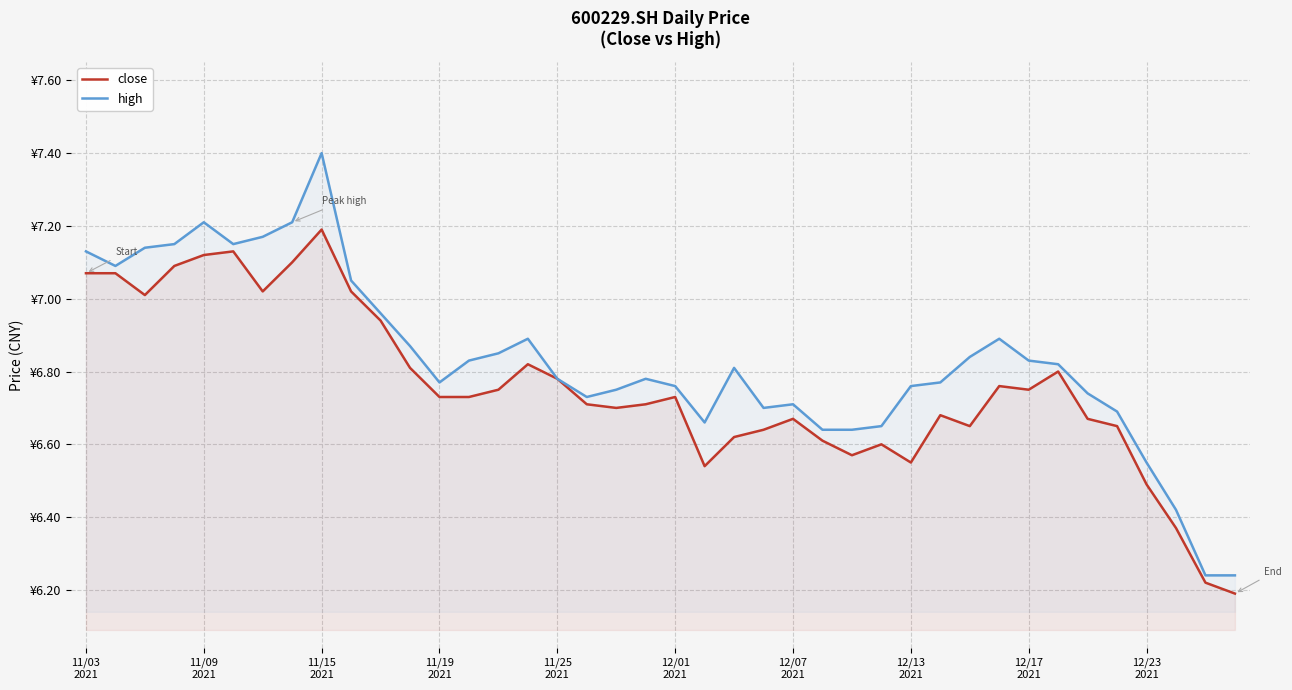

What is the difference between the maximum and second lowest values in the high series?

1.2